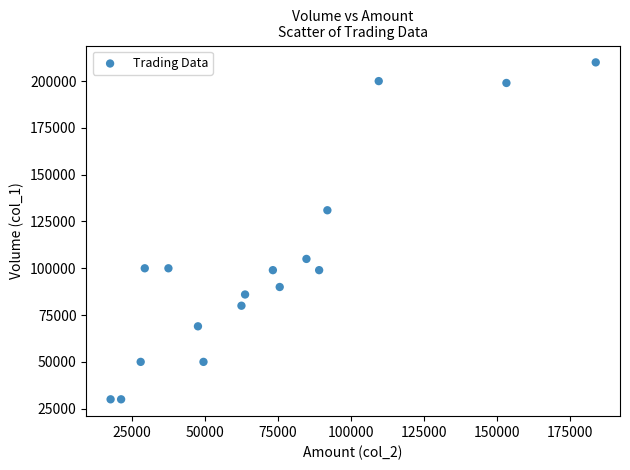

What Y value in the scatter plot is closest to 120000?

131000